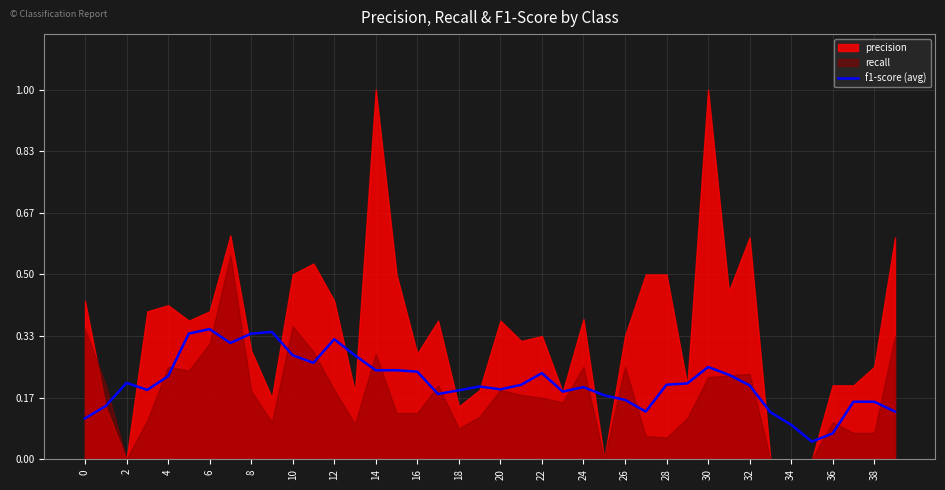

Which label corresponds to the smallest value in the chart?

35